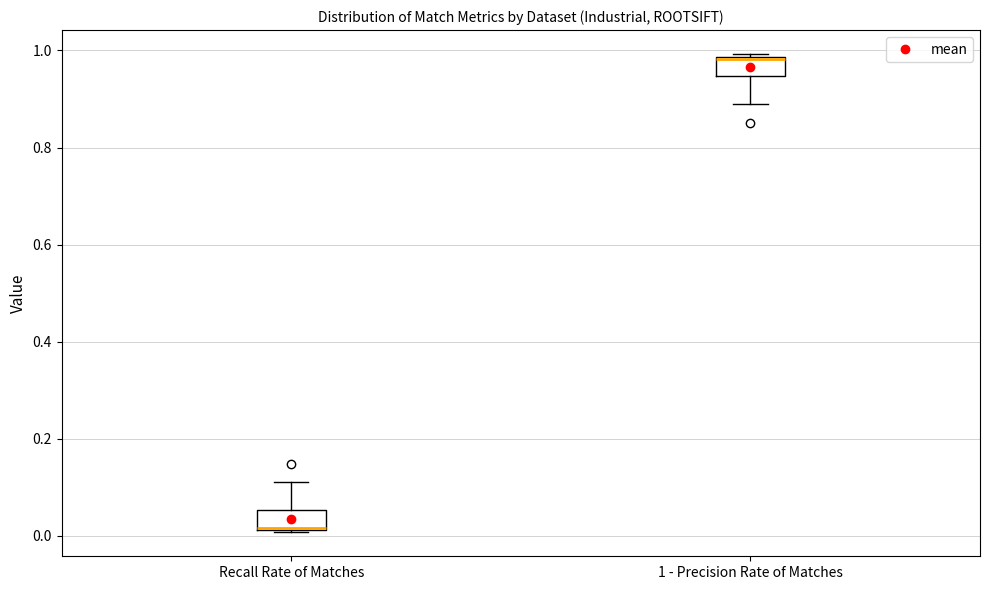

Reading left to right, read every box against the y-axis: the position of its median line, the range the box covers, and the ends of its whiskers. The values are not printed on the chart, so give them approximately, as read against the axis.

Recall Rate of Matches: median 0.02, box 0.02 to 0.06, whiskers 0.00 to 0.12
1 - Precision Rate of Matches: median 0.98, box 0.94 to 0.98, whiskers 0.88 to 1.00